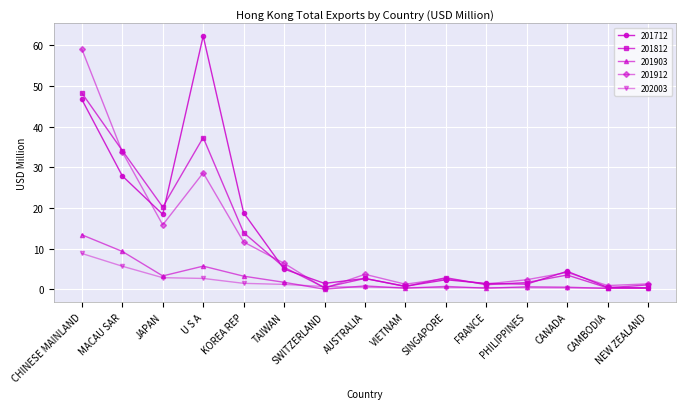

At how many categories does at least one series exceed 43?

2